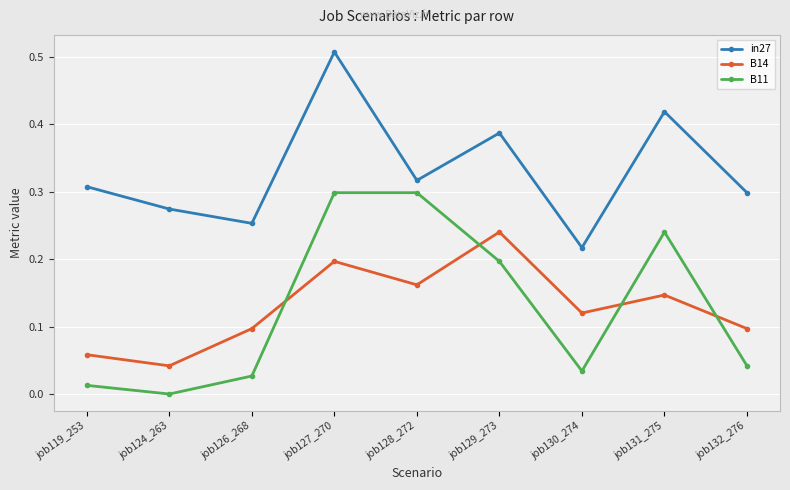

What position from the right is job126_268?

7